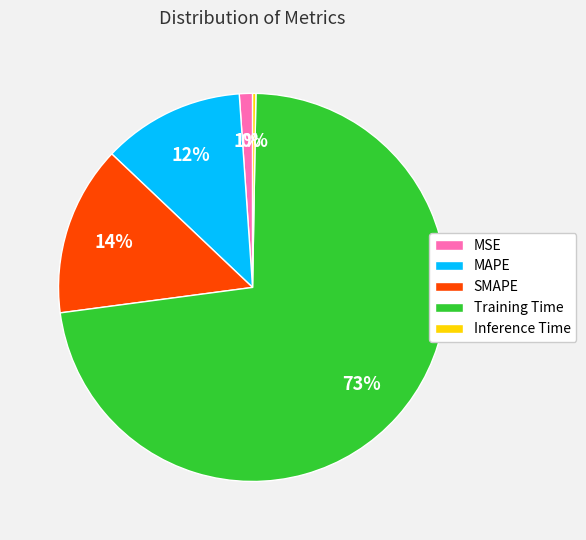

Is there a majority slice in this chart?

Yes